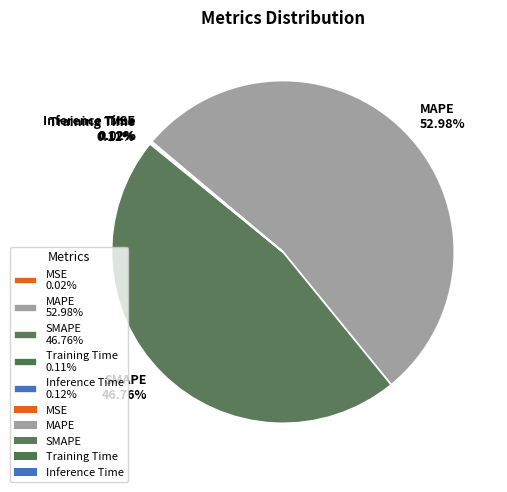

Does any single category account for the majority?

Yes